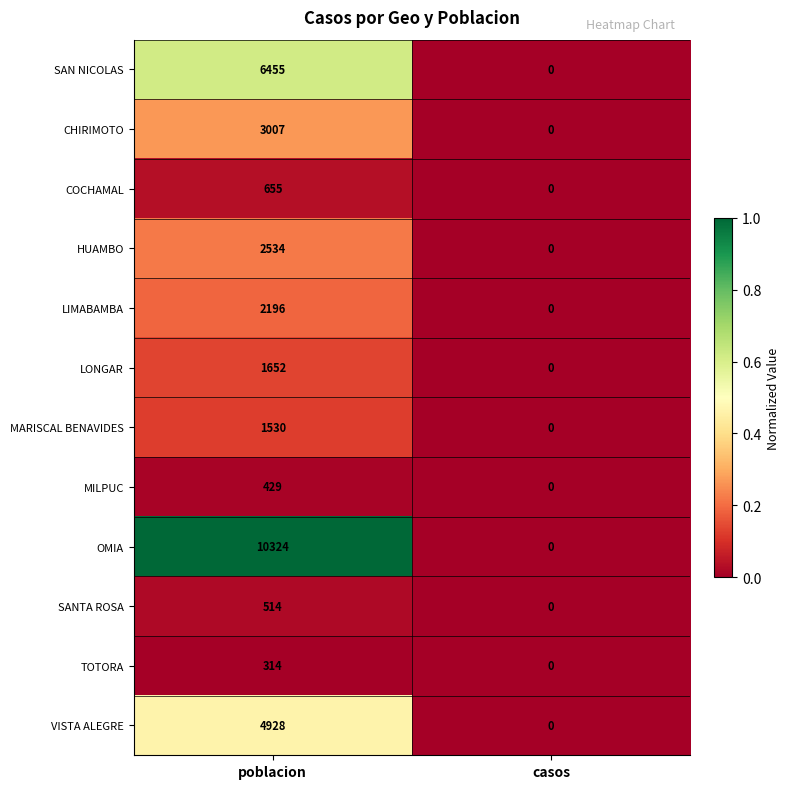

Reading left to right, extract all data points from this chart.

SAN NICOLAS: 6455	0
CHIRIMOTO: 3007	0
COCHAMAL: 655	0
HUAMBO: 2534	0
LIMABAMBA: 2196	0
LONGAR: 1652	0
MARISCAL BENAVIDES: 1530	0
MILPUC: 429	0
OMIA: 10324	0
SANTA ROSA: 514	0
TOTORA: 314	0
VISTA ALEGRE: 4928	0